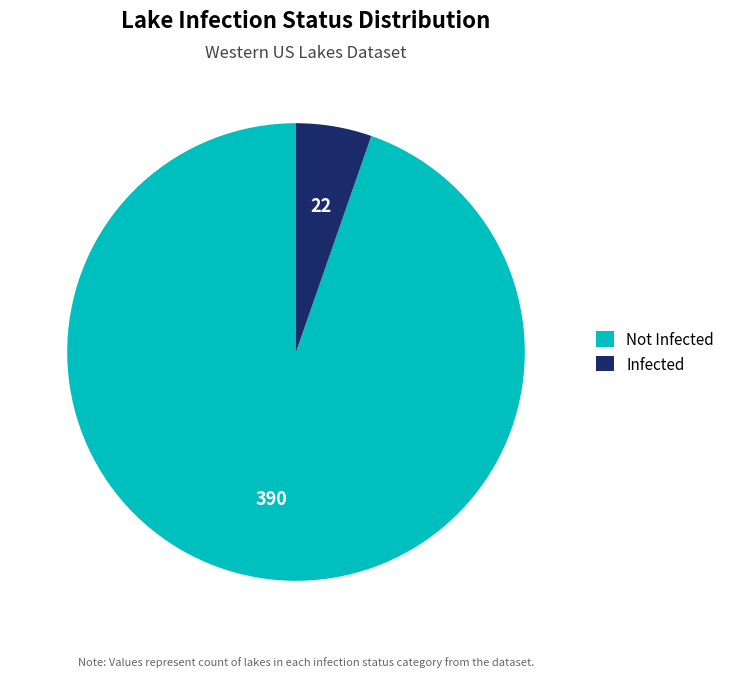

How many slices are in this pie chart?

2